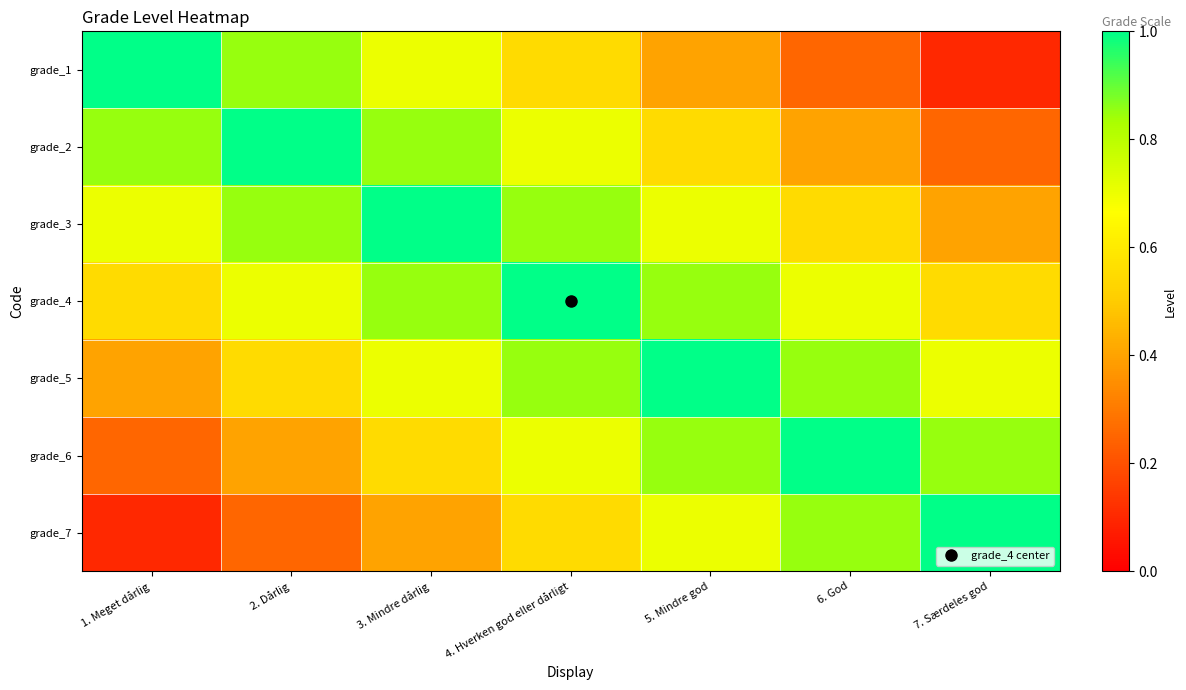

Reading left to right, extract all data points from this chart.

grade_1: 1. Meget dårlig=1.0	2. Dårlig=0.8	3. Mindre dårlig=0.7	4. Hverken god eller dårligt=0.6	5. Mindre god=0.4	6. God=0.2	7. Særdeles god=0.1
grade_2: 1. Meget dårlig=0.8	2. Dårlig=1.0	3. Mindre dårlig=0.8	4. Hverken god eller dårligt=0.7	5. Mindre god=0.6	6. God=0.4	7. Særdeles god=0.2
grade_3: 1. Meget dårlig=0.7	2. Dårlig=0.8	3. Mindre dårlig=1.0	4. Hverken god eller dårligt=0.8	5. Mindre god=0.7	6. God=0.6	7. Særdeles god=0.4
grade_4: 1. Meget dårlig=0.6	2. Dårlig=0.7	3. Mindre dårlig=0.8	4. Hverken god eller dårligt=1.0	5. Mindre god=0.8	6. God=0.7	7. Særdeles god=0.6
grade_5: 1. Meget dårlig=0.4	2. Dårlig=0.6	3. Mindre dårlig=0.7	4. Hverken god eller dårligt=0.8	5. Mindre god=1.0	6. God=0.8	7. Særdeles god=0.7
grade_6: 1. Meget dårlig=0.2	2. Dårlig=0.4	3. Mindre dårlig=0.6	4. Hverken god eller dårligt=0.7	5. Mindre god=0.8	6. God=1.0	7. Særdeles god=0.8
grade_7: 1. Meget dårlig=0.1	2. Dårlig=0.2	3. Mindre dårlig=0.4	4. Hverken god eller dårligt=0.6	5. Mindre god=0.7	6. God=0.8	7. Særdeles god=1.0